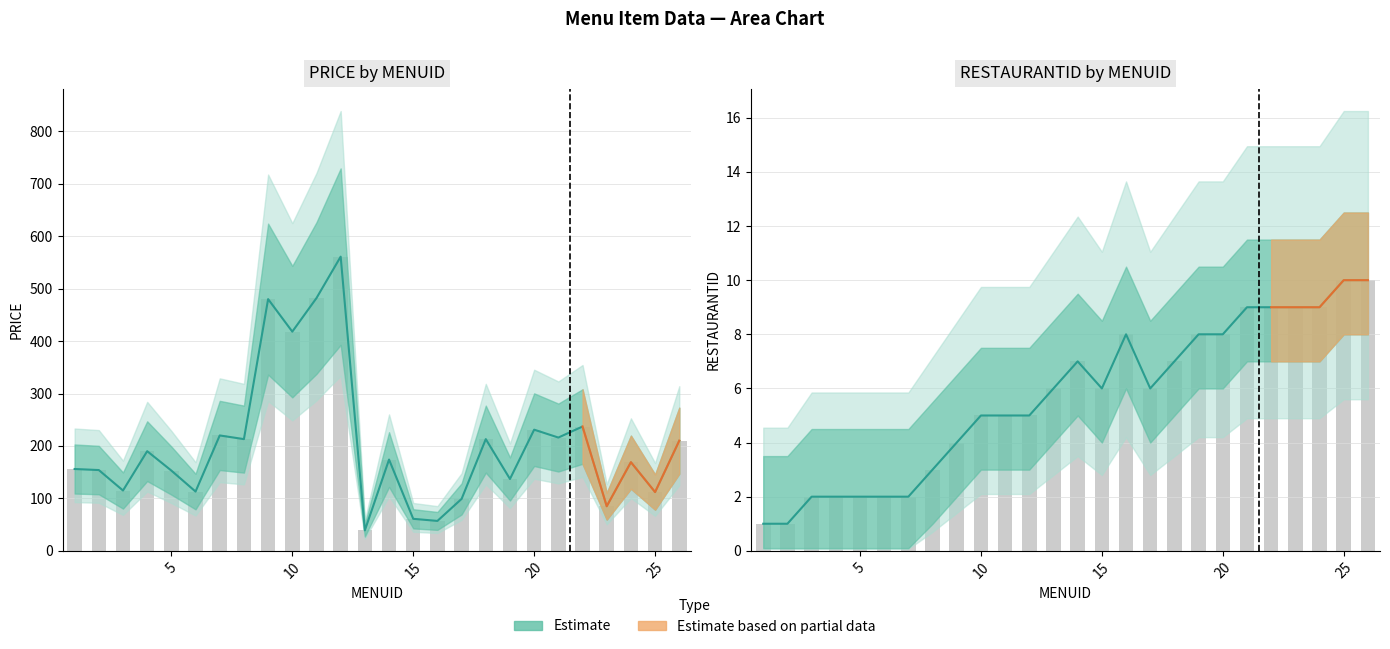

How many categories are shown in the chart?

26